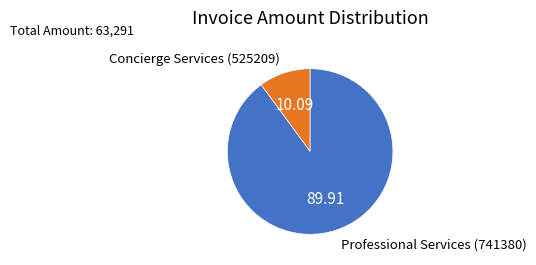

Between Concierge Services (525209) and Professional Services (741380), which is larger?

Professional Services (741380)